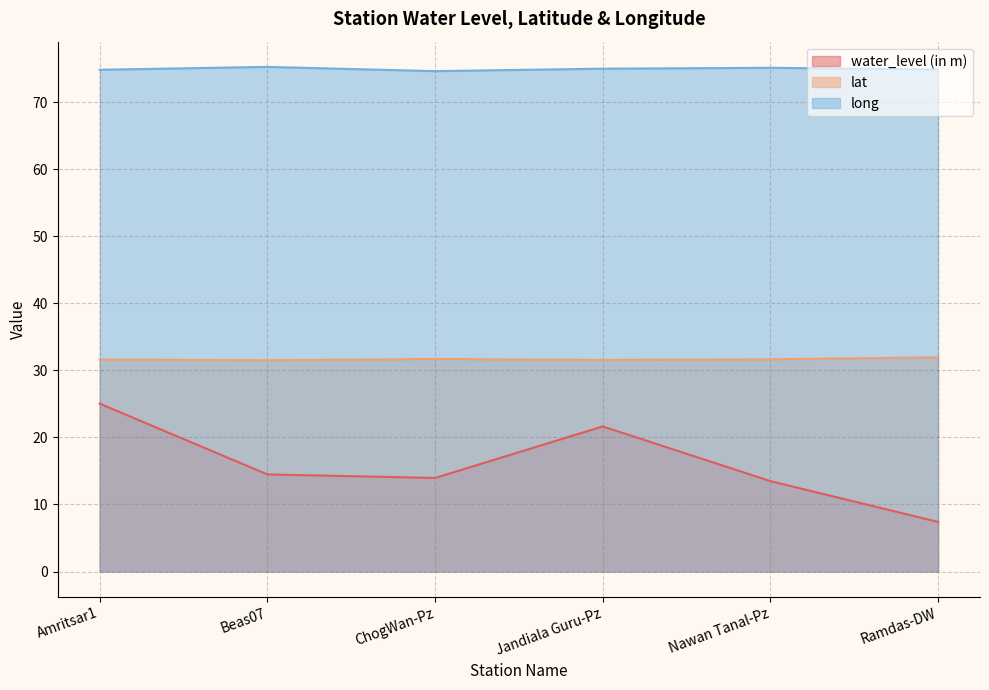

Rank the categories by long value from highest to lowest.

Beas07, Nawan Tanal-Pz, Jandiala Guru-Pz, Ramdas-DW, Amritsar1, ChogWan-Pz